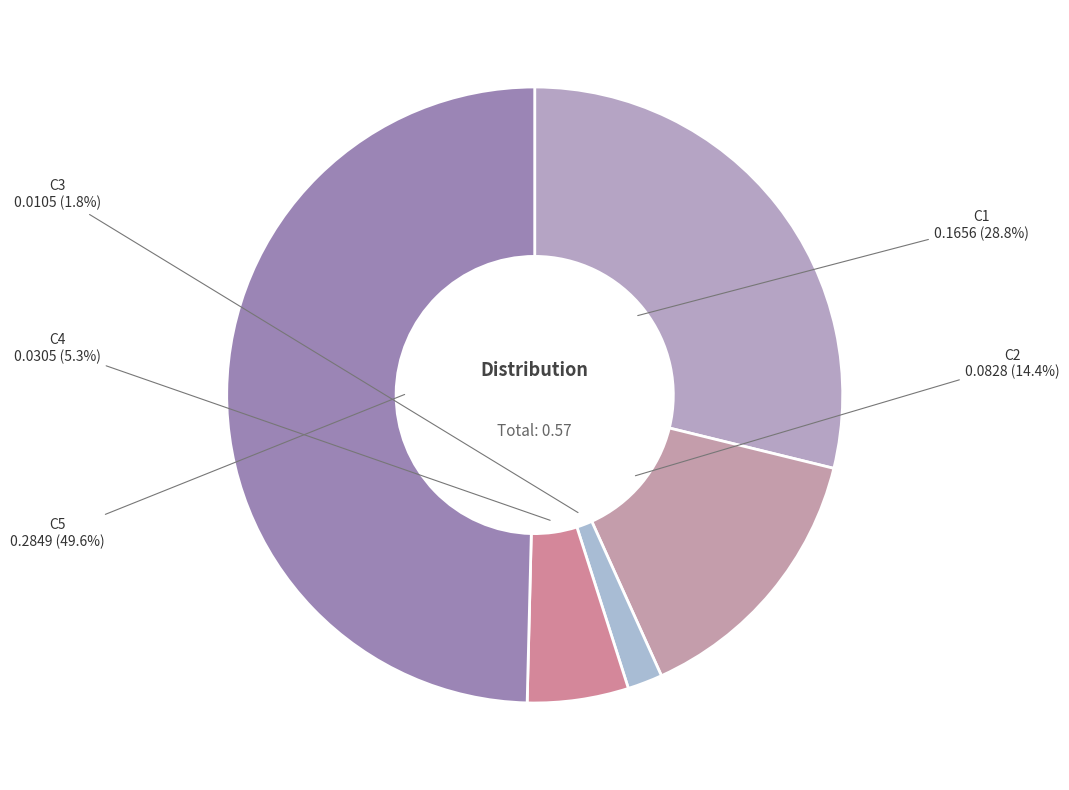

Which slice is the largest?

C5